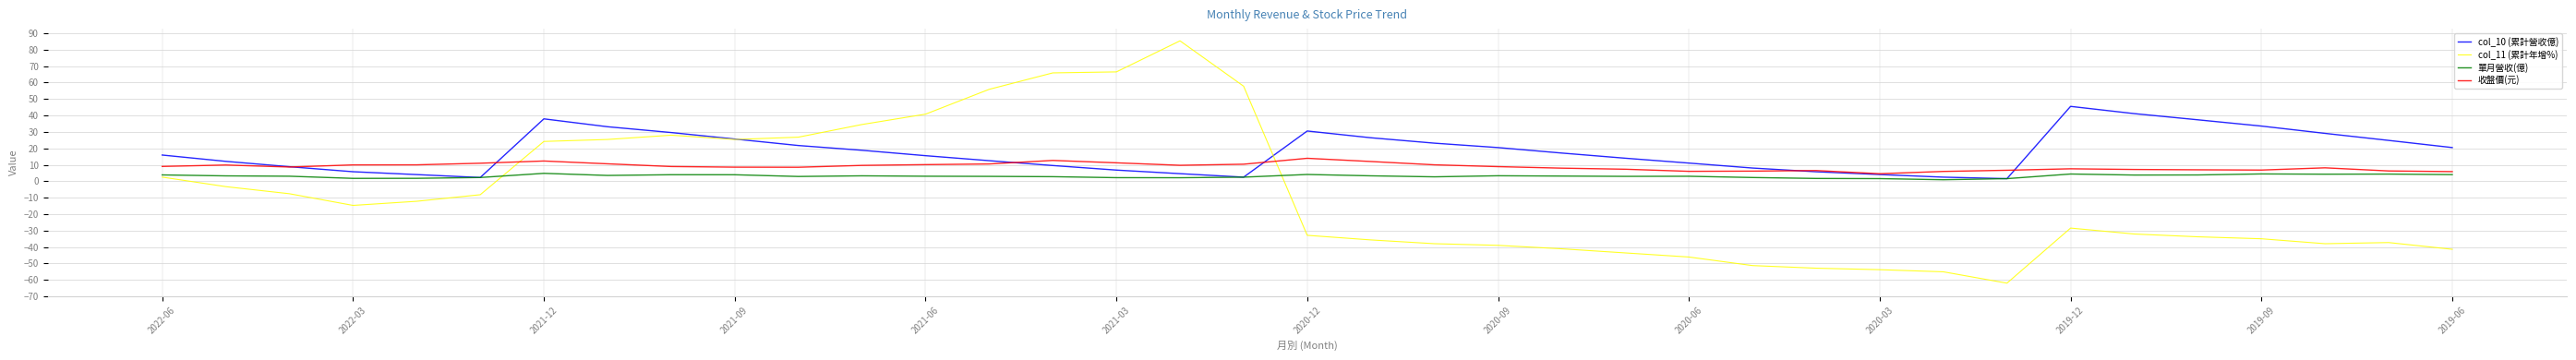

How many intersections are there between col_11 (累計年增%) and col_10 (累計營收億)?

2